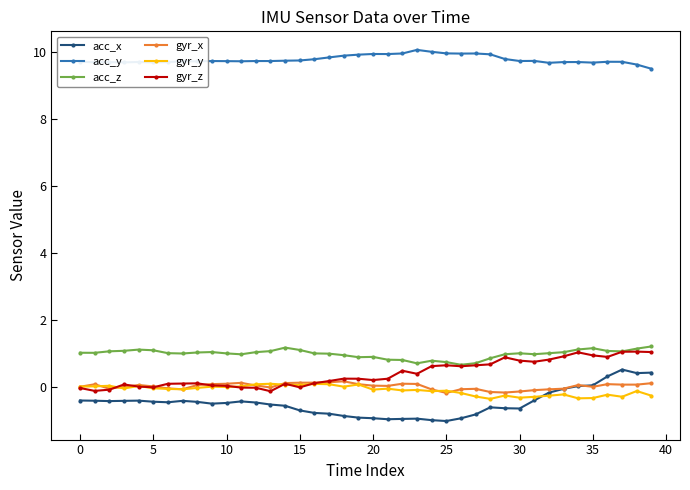

What is the value of the gyr_z point at the 7th from the left?

0.1